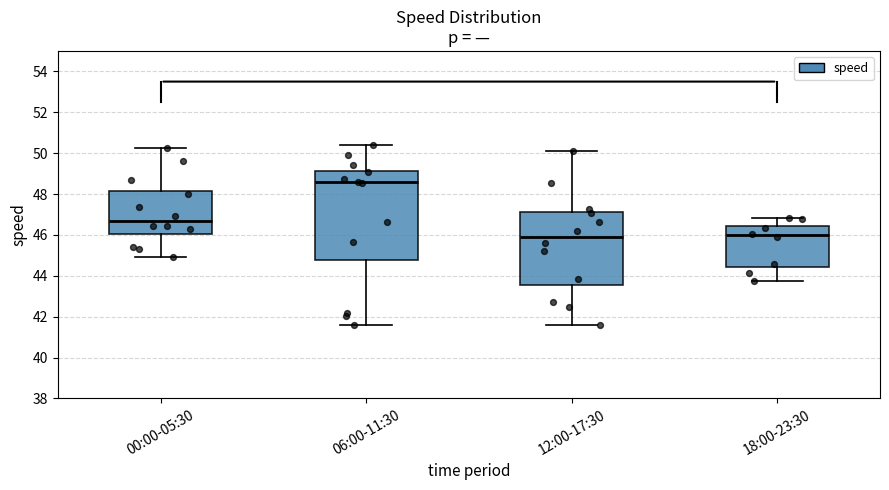

Where is the upper edge of the box for 12:00-17:30 on the y-axis? The values are not printed on the chart, so give them approximately, as read against the axis.

47.2